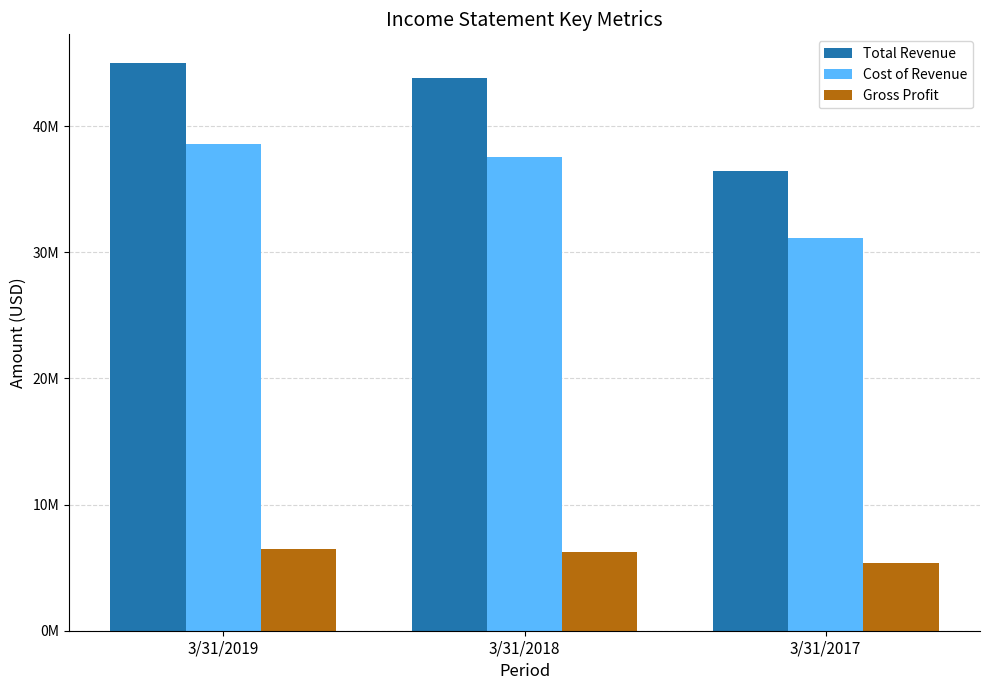

What is the smallest value displayed?

5341000